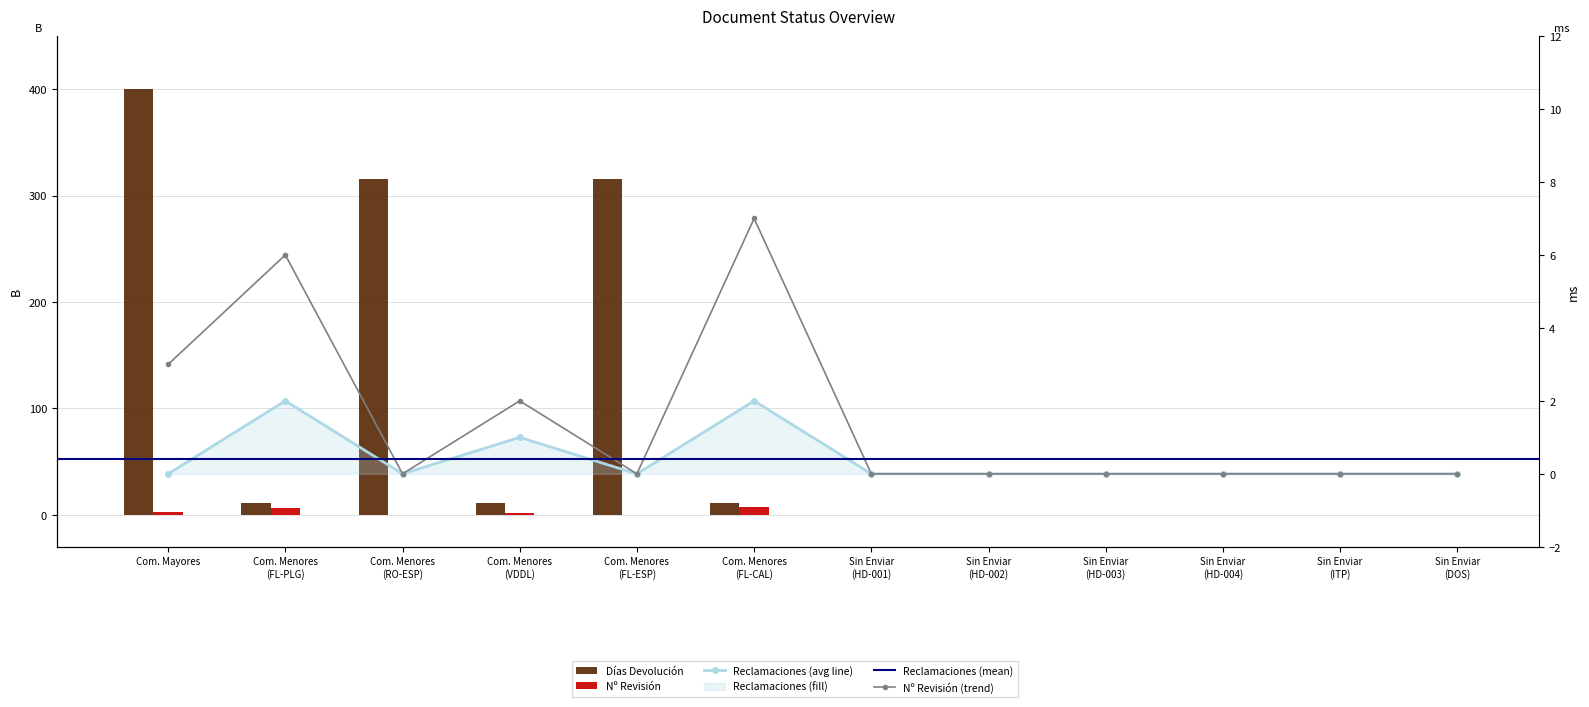

Rank the categories by Reclamaciones value from lowest to highest.

Com. Mayores, Com. Menores
(RO-ESP), Com. Menores
(FL-ESP), Sin Enviar
(HD-001), Sin Enviar
(HD-002), Sin Enviar
(HD-003), Sin Enviar
(HD-004), Sin Enviar
(ITP), Sin Enviar
(DOS), Com. Menores
(VDDL), Com. Menores
(FL-PLG), Com. Menores
(FL-CAL)